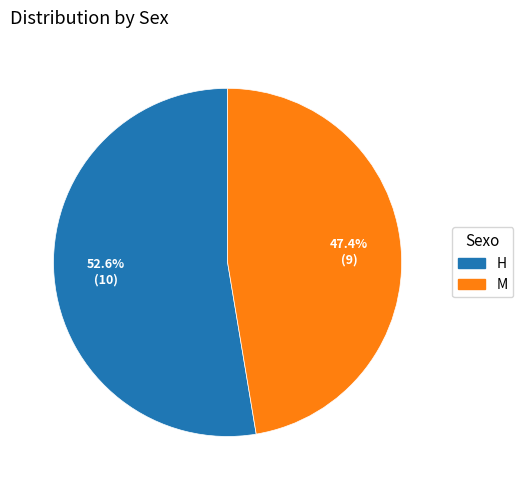

Which slice is the smallest?

M